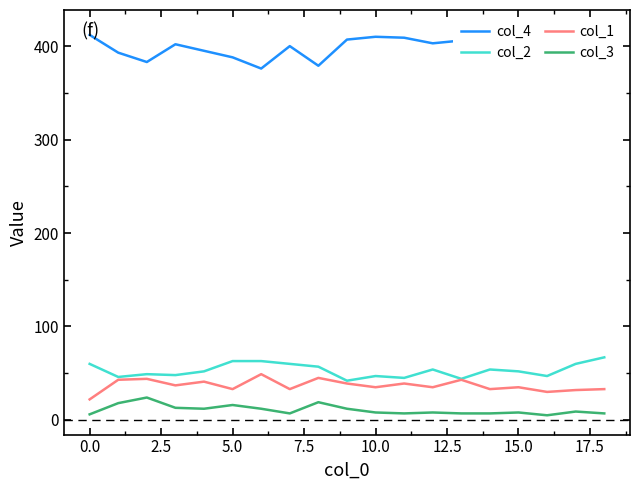

In col_3, how many points are higher than both neighbors (excluding endpoints)?

6